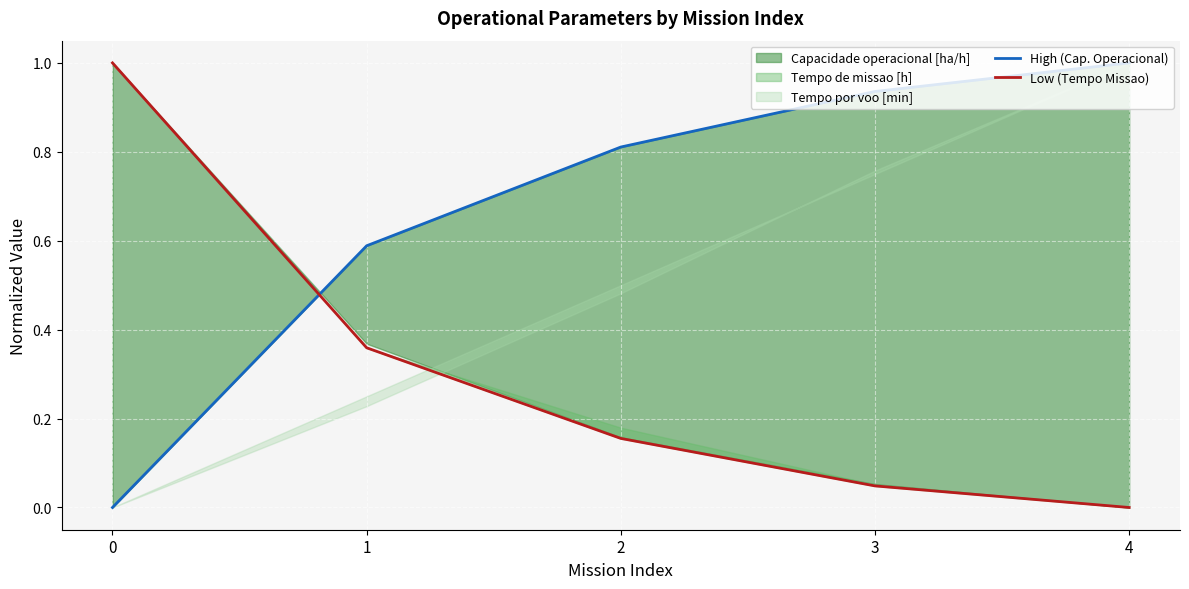

What is the spread (max minus min) of values at 2?

0.7